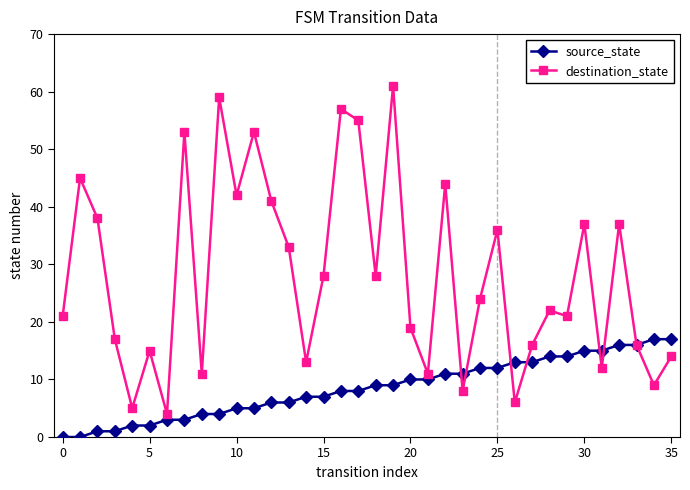

Reading left to right, extract all data points from this chart.

source_state: 0	0	1	1	2	2	3	3	4	4	5	5	6	6	7	7	8	8	9	9	10	10	11	11	12	12	13	13	14	14	15	15	16	16	17	17
destination_state: 21	45	38	17	5	15	4	53	11	59	42	53	41	33	13	28	57	55	28	61	19	11	44	8	24	36	6	16	22	21	37	12	37	16	9	14